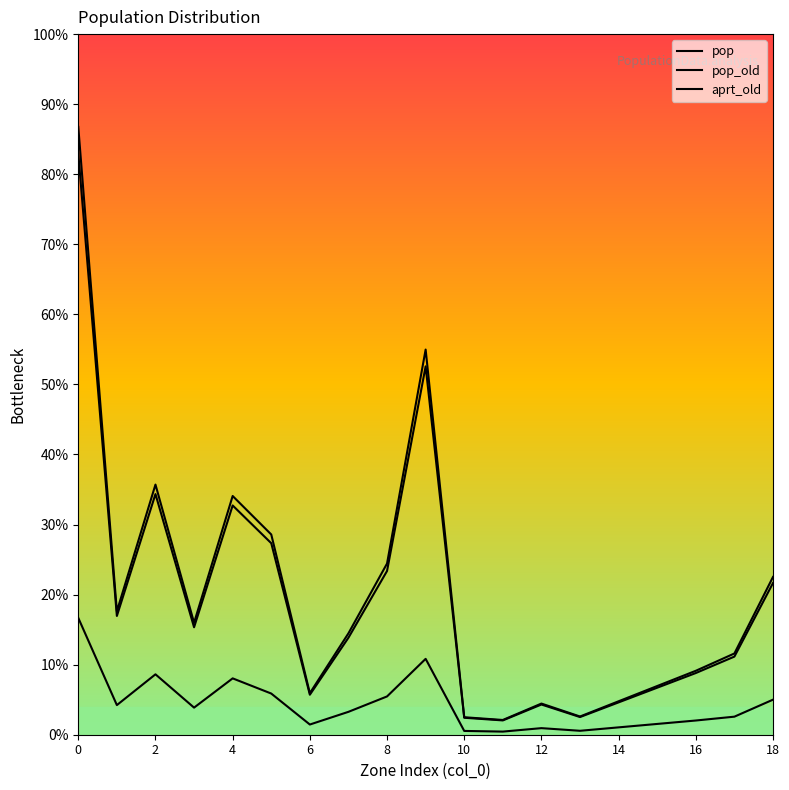

Does the chart display data point markers on the line(s)?

No